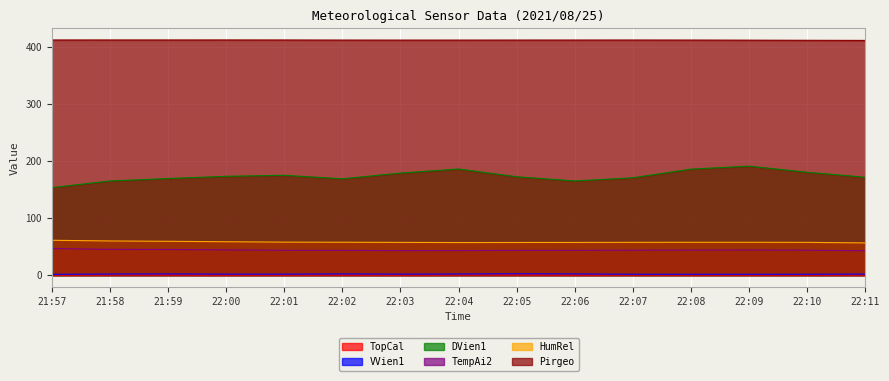

How many lines are shown in the chart?

6